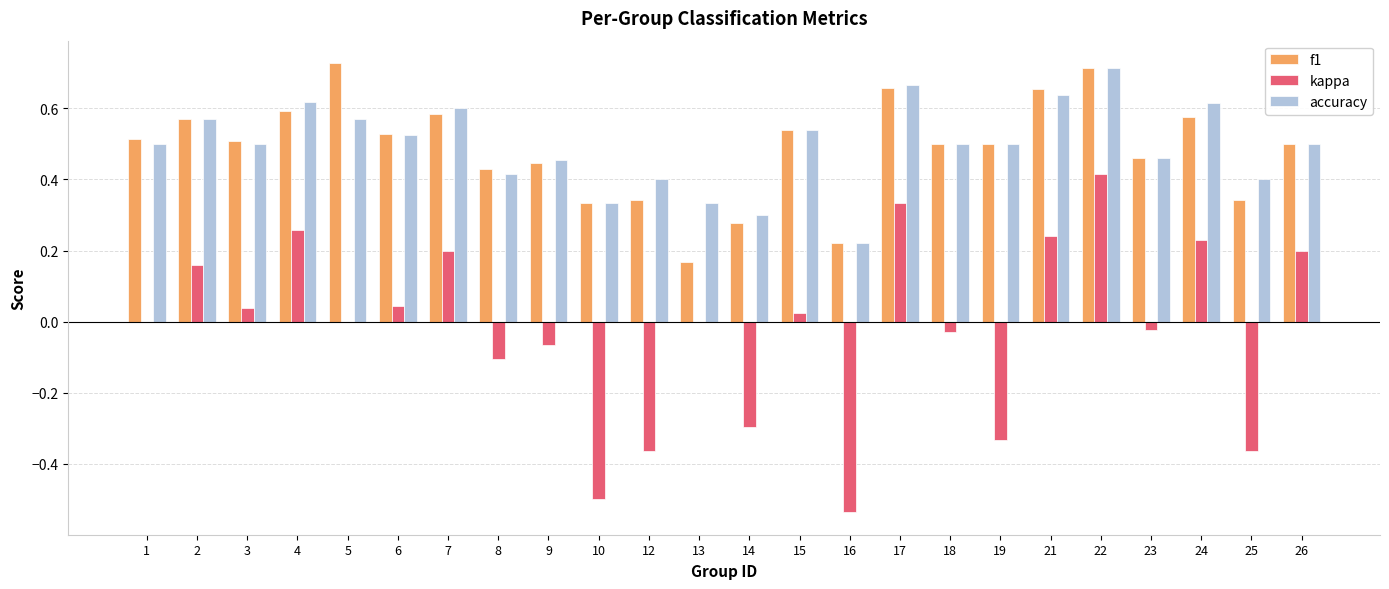

Is the value of f1 at 2 greater than the value of accuracy at 10?

Yes